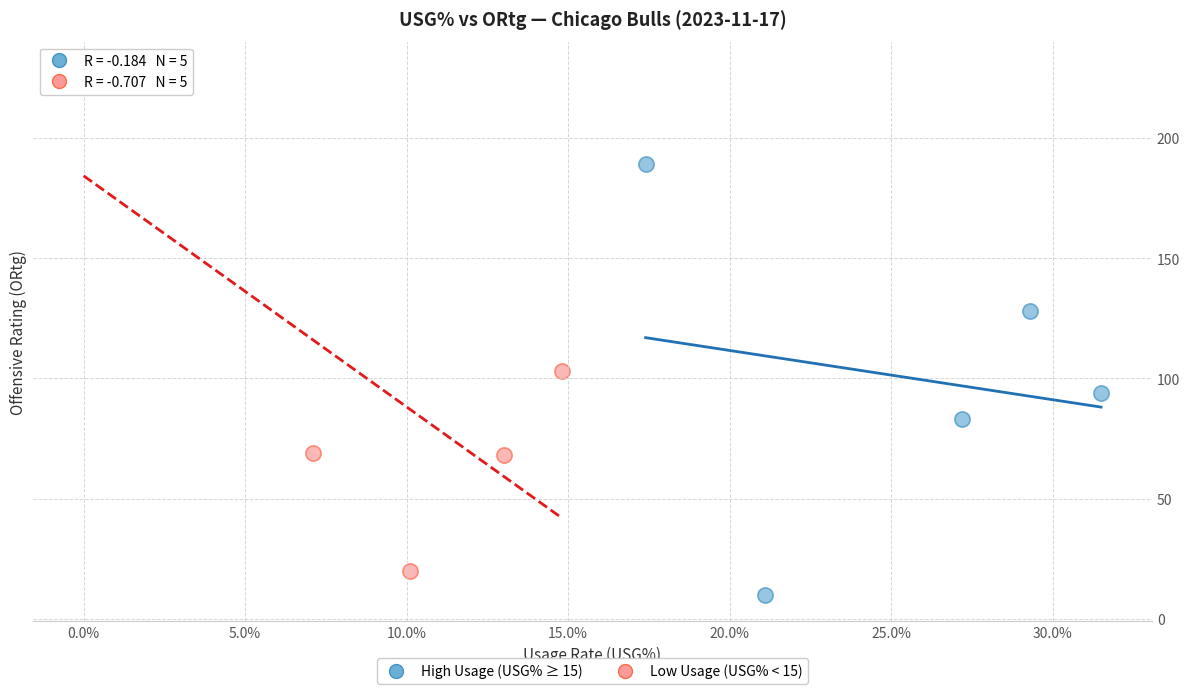

Which series has the largest Y range (max minus min)?

Low Usage (USG% < 15)